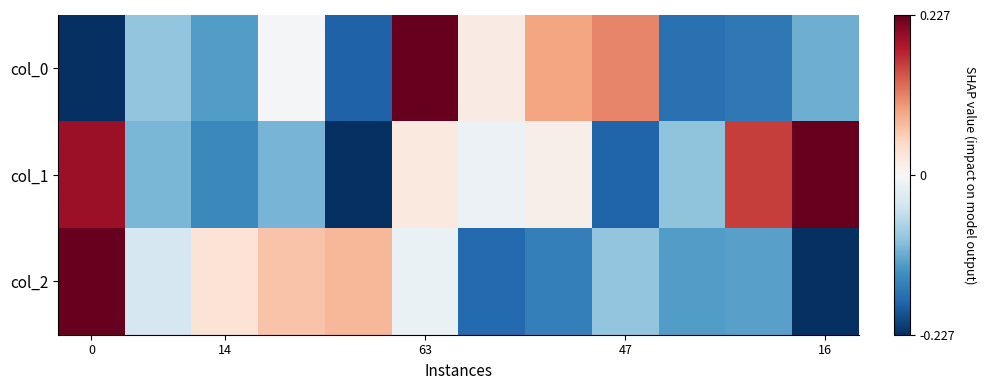

Reading left to right, list all the values displayed in this chart.

col_0: -0.2	-0.1	-0.1	-0.0	-0.2	0.2	0.0	0.1	0.1	-0.2	-0.2	-0.1
col_1: 0.2	-0.1	-0.1	-0.1	-0.2	0.0	-0.0	0.0	-0.2	-0.1	0.2	0.2
col_2: 0.2	-0.0	0.0	0.1	0.1	-0.0	-0.2	-0.2	-0.1	-0.1	-0.1	-0.2